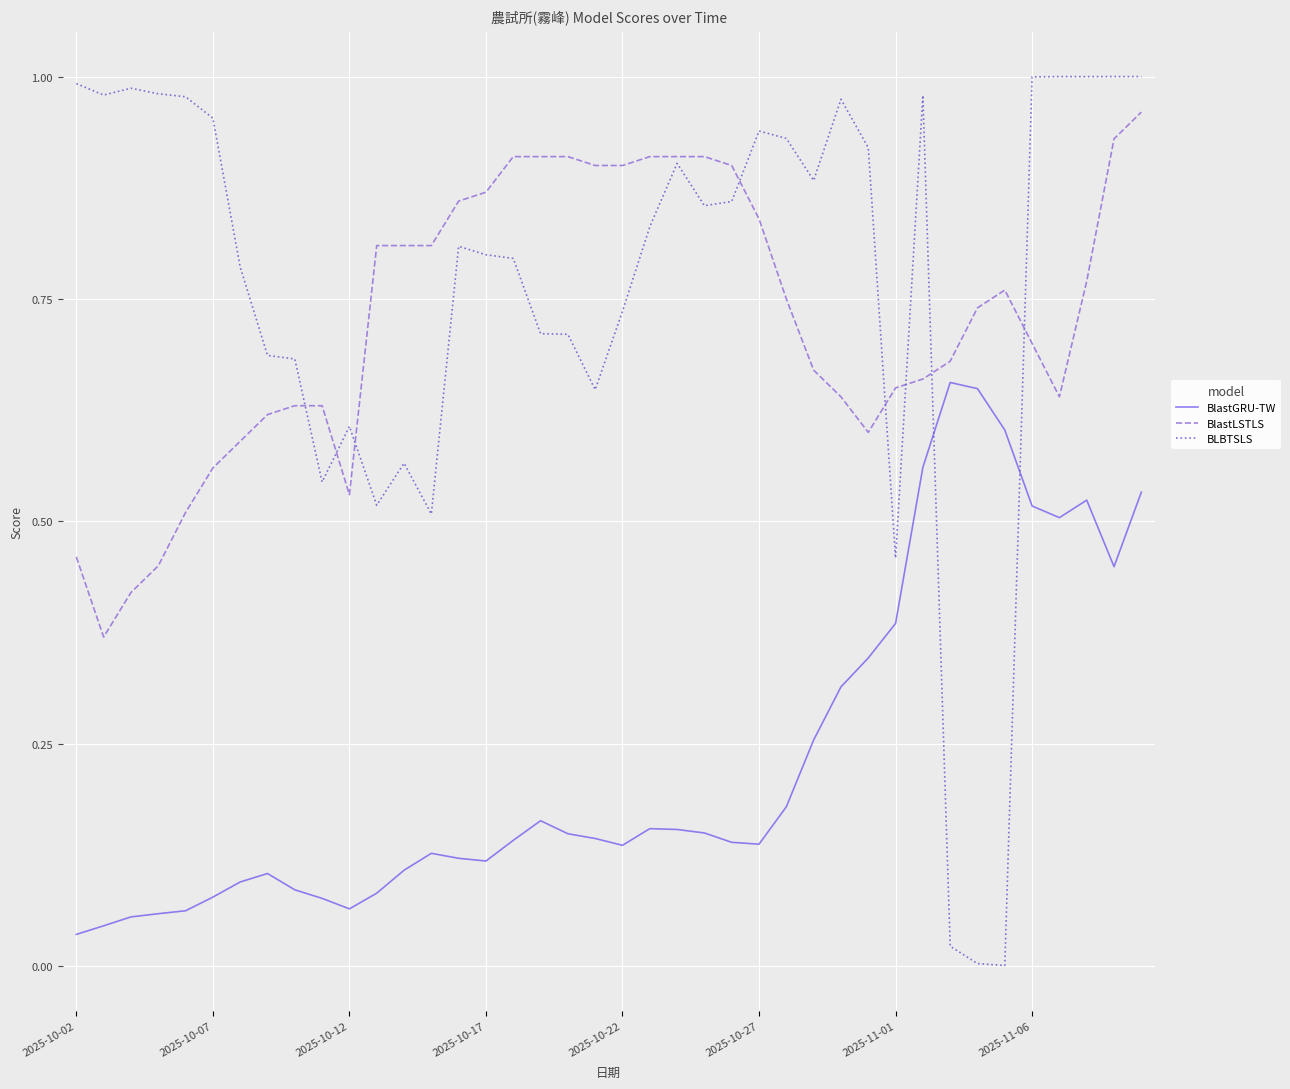

Which series has the largest range (max minus min)?

BLBTSLS